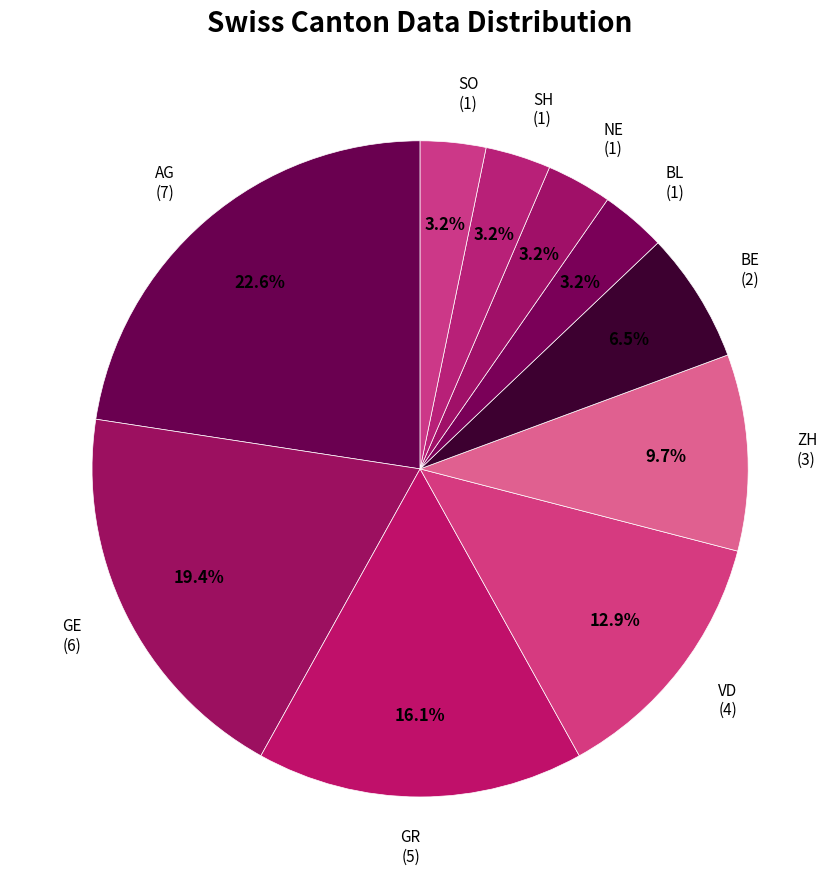

Which has a higher value, ZH (3) or BL (1)?

ZH (3)